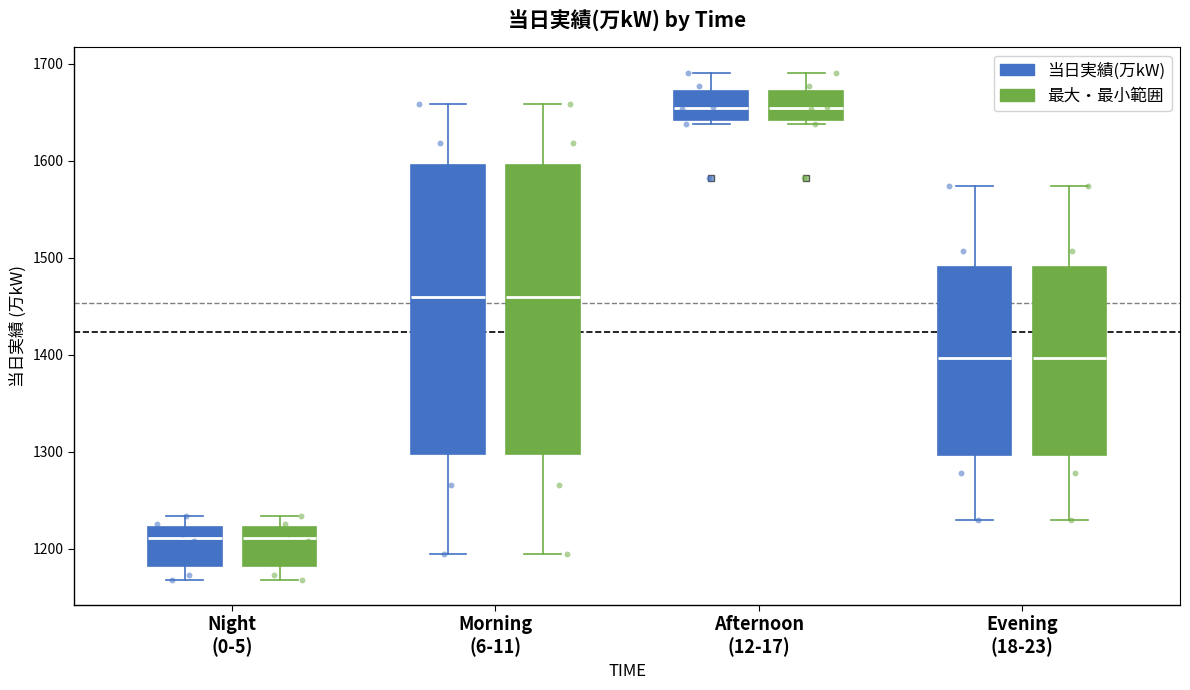

Where does the upper whisker of the box for Morning (6-11) (最大・最小範囲) end on the y-axis? The values are not printed on the chart, so give them approximately, as read against the axis.

1660